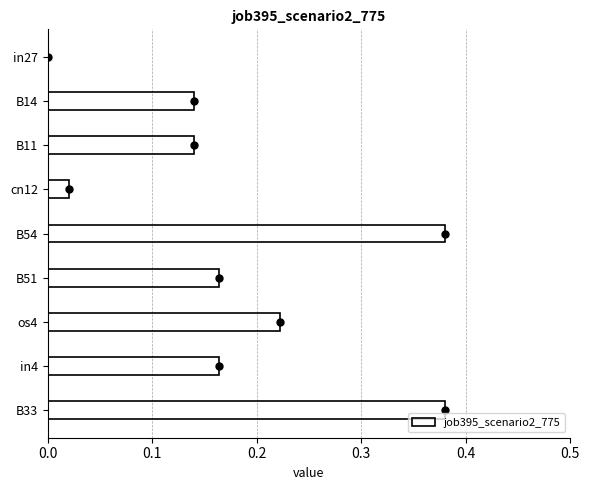

True or false: job395_scenario2_775 has a value of -0.3 at in27.

False